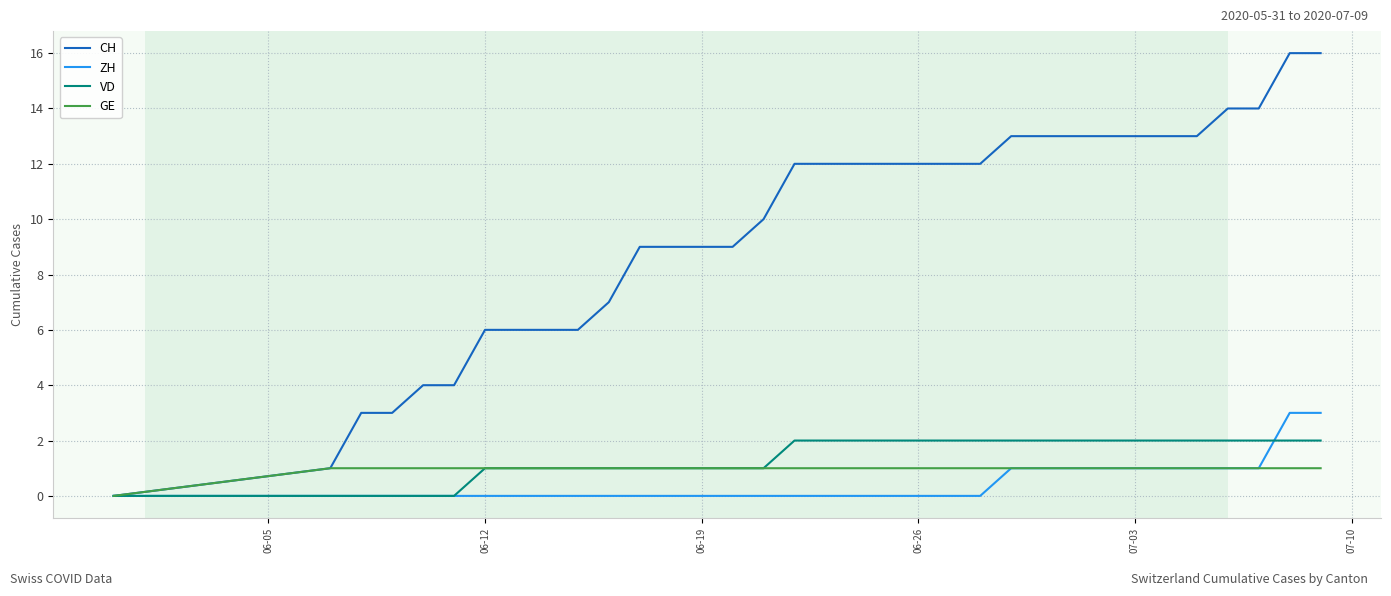

Which series has the largest range (max minus min)?

CH